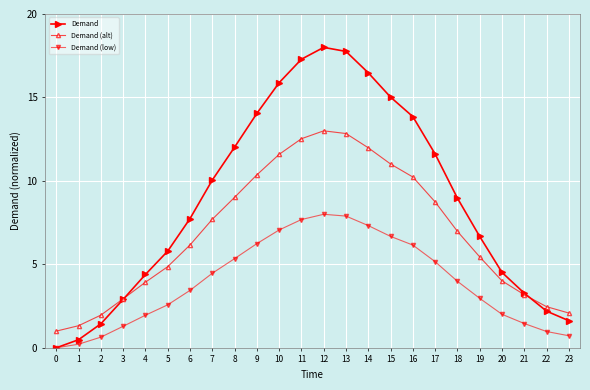

True or false: Demand has more than 1 interior local peaks.

False